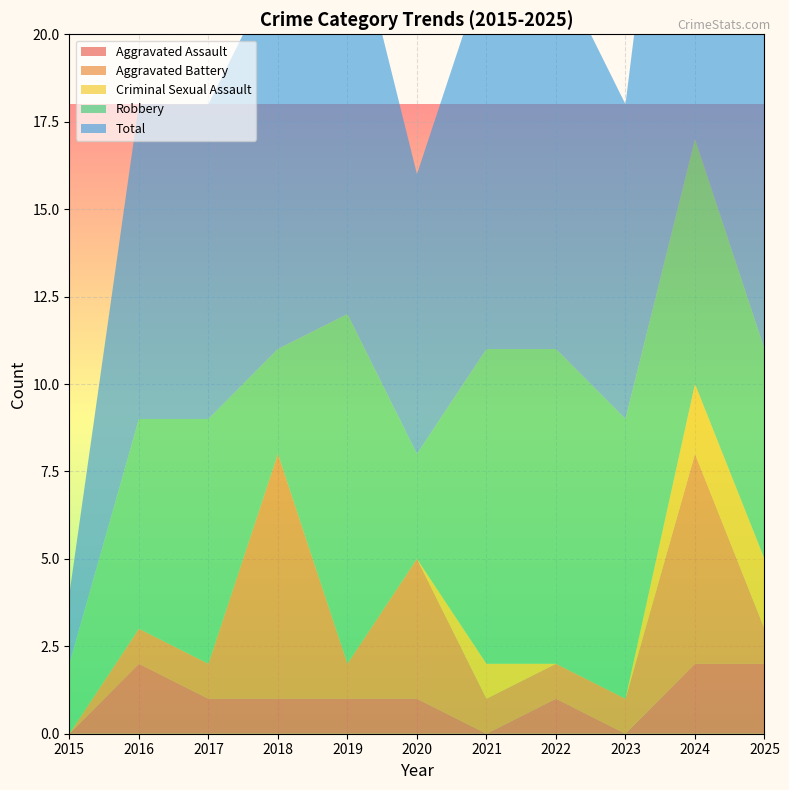

Reading right to left, what are all the values shown in this chart?

Aggravated Assault: 2025=2	2024=2	2023=0	2022=1	2021=0	2020=1	2019=1	2018=1	2017=1	2016=2	2015=0
Aggravated Battery: 2025=1	2024=6	2023=1	2022=1	2021=1	2020=4	2019=1	2018=7	2017=1	2016=1	2015=0
Criminal Sexual Assault: 2025=2	2024=2	2023=0	2022=0	2021=1	2020=0	2019=0	2018=0	2017=0	2016=0	2015=0
Robbery: 2025=6	2024=7	2023=8	2022=9	2021=9	2020=3	2019=10	2018=3	2017=7	2016=6	2015=2
Total: 2025=11	2024=17	2023=9	2022=11	2021=11	2020=8	2019=12	2018=11	2017=9	2016=9	2015=2